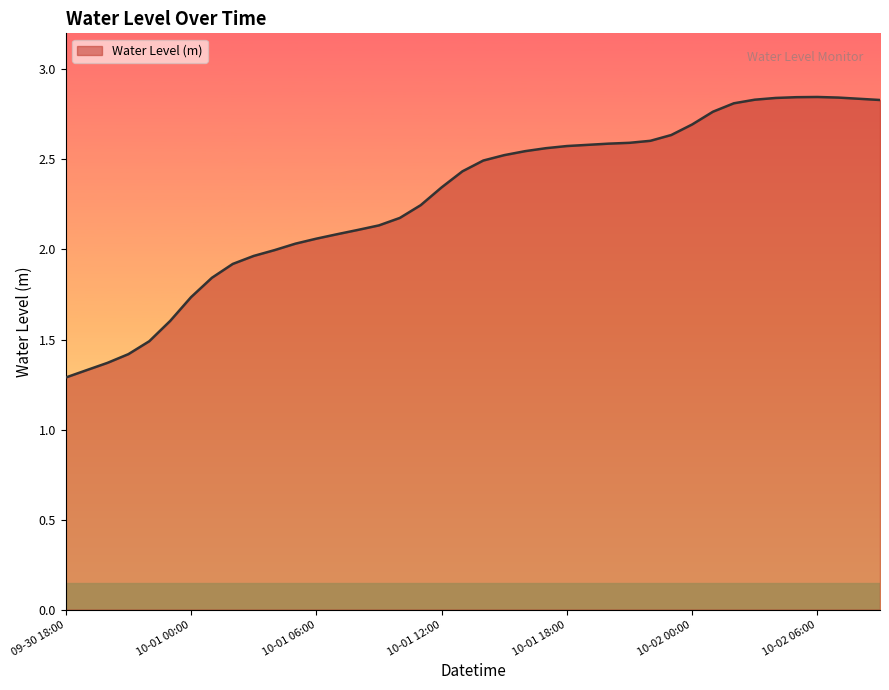

What is the minimum value shown in the chart?

1.3